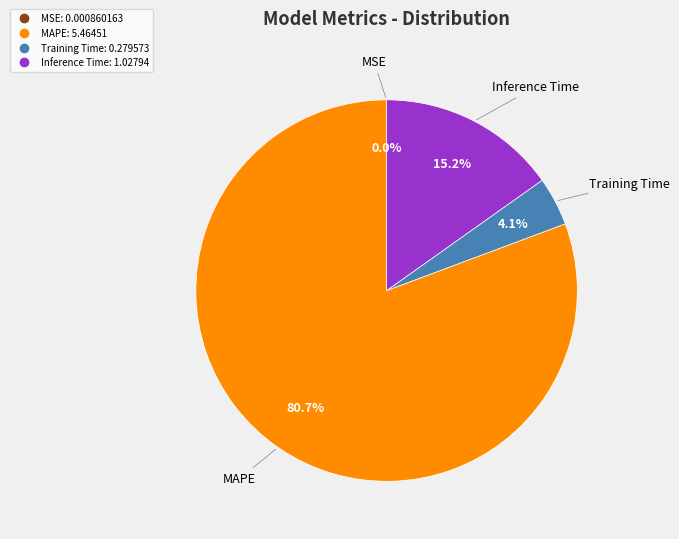

Does any single category account for the majority?

Yes